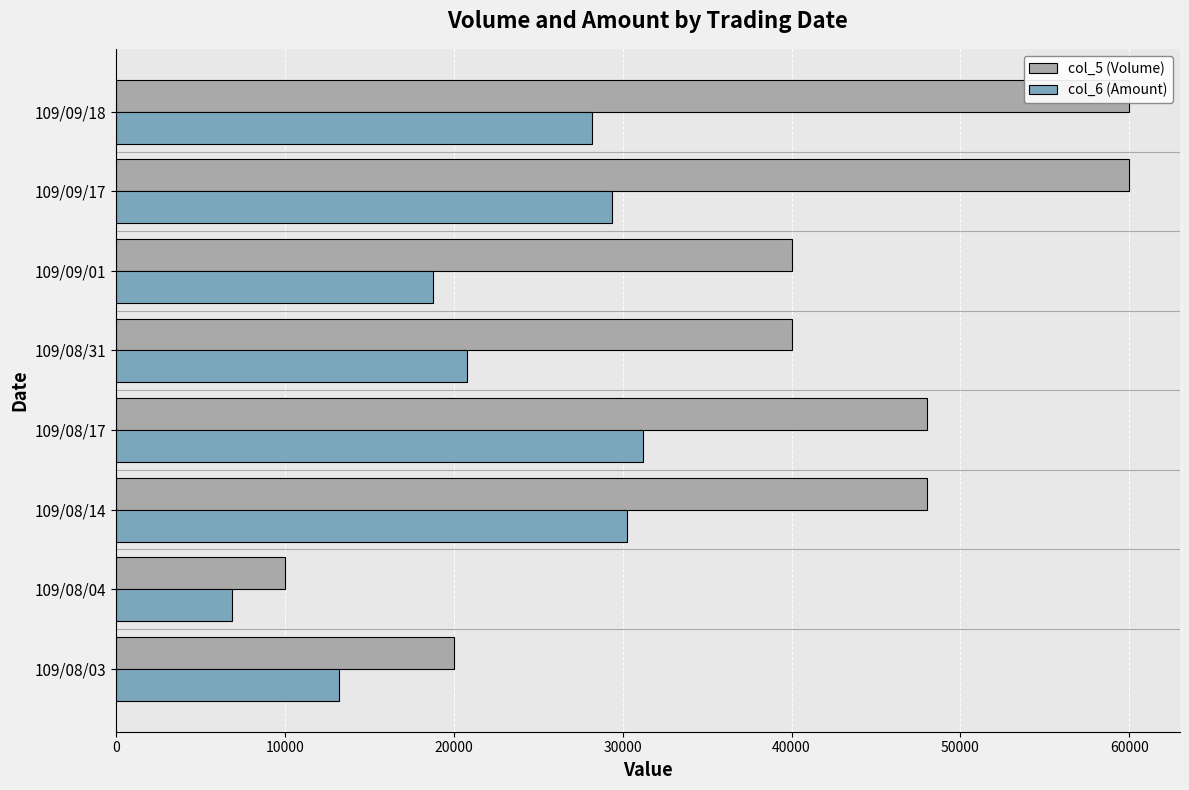

What is the spread (max minus min) of values at 109/08/31?

19200